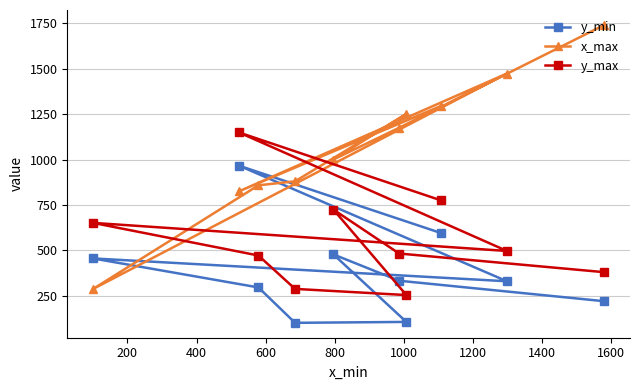

How many data points in x_max are less than 1175?

5